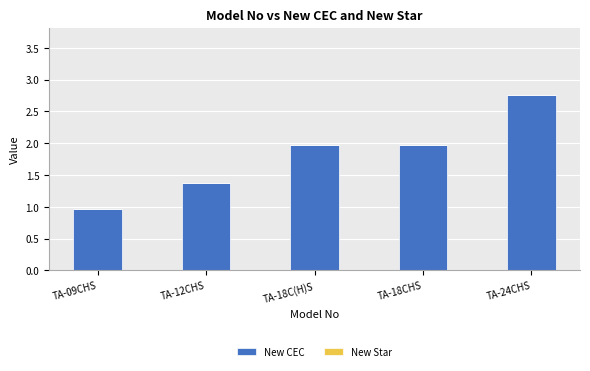

What is the value of the 3rd bar from the left?

2.0